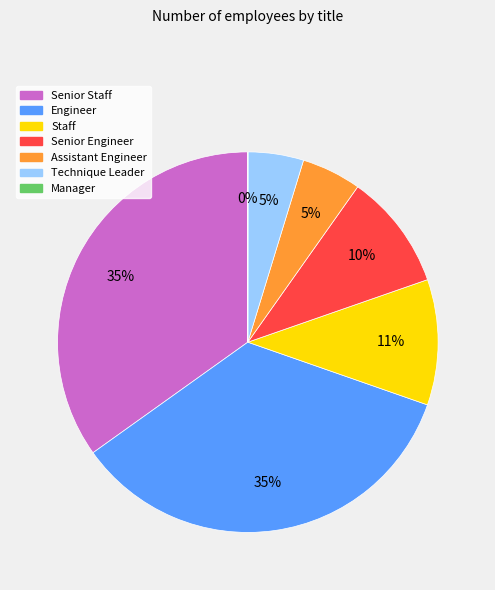

To the nearest percent, what is the average slice percentage?

14%